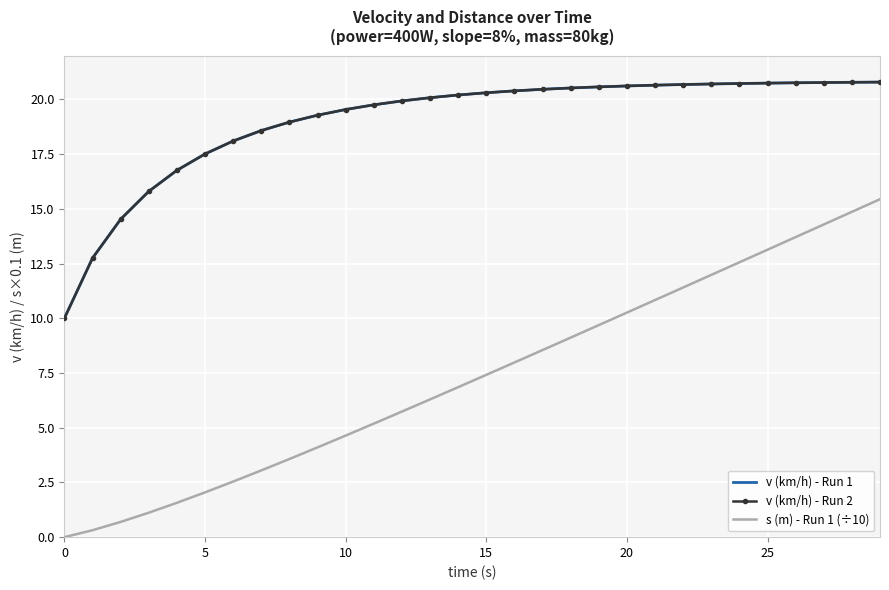

True or false: v (km/h) - Run 1 and v (km/h) - Run 2 cross at least once.

False